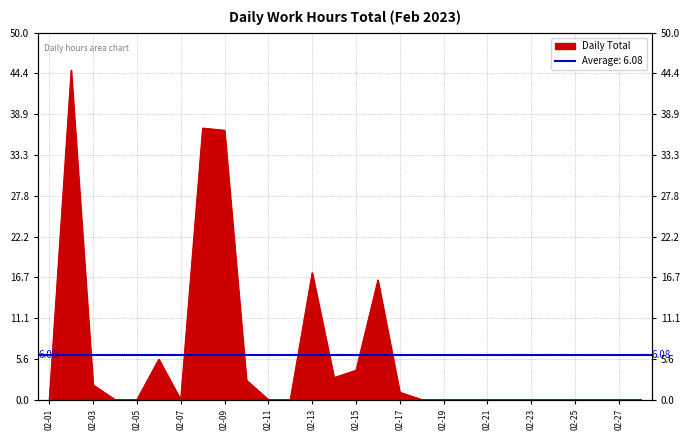

Which label corresponds to the largest value in the chart?

2023-02-02